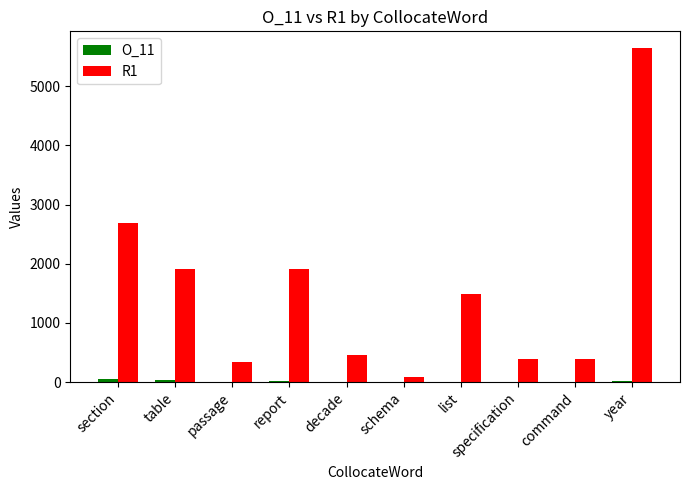

What is the greatest value displayed?

5644